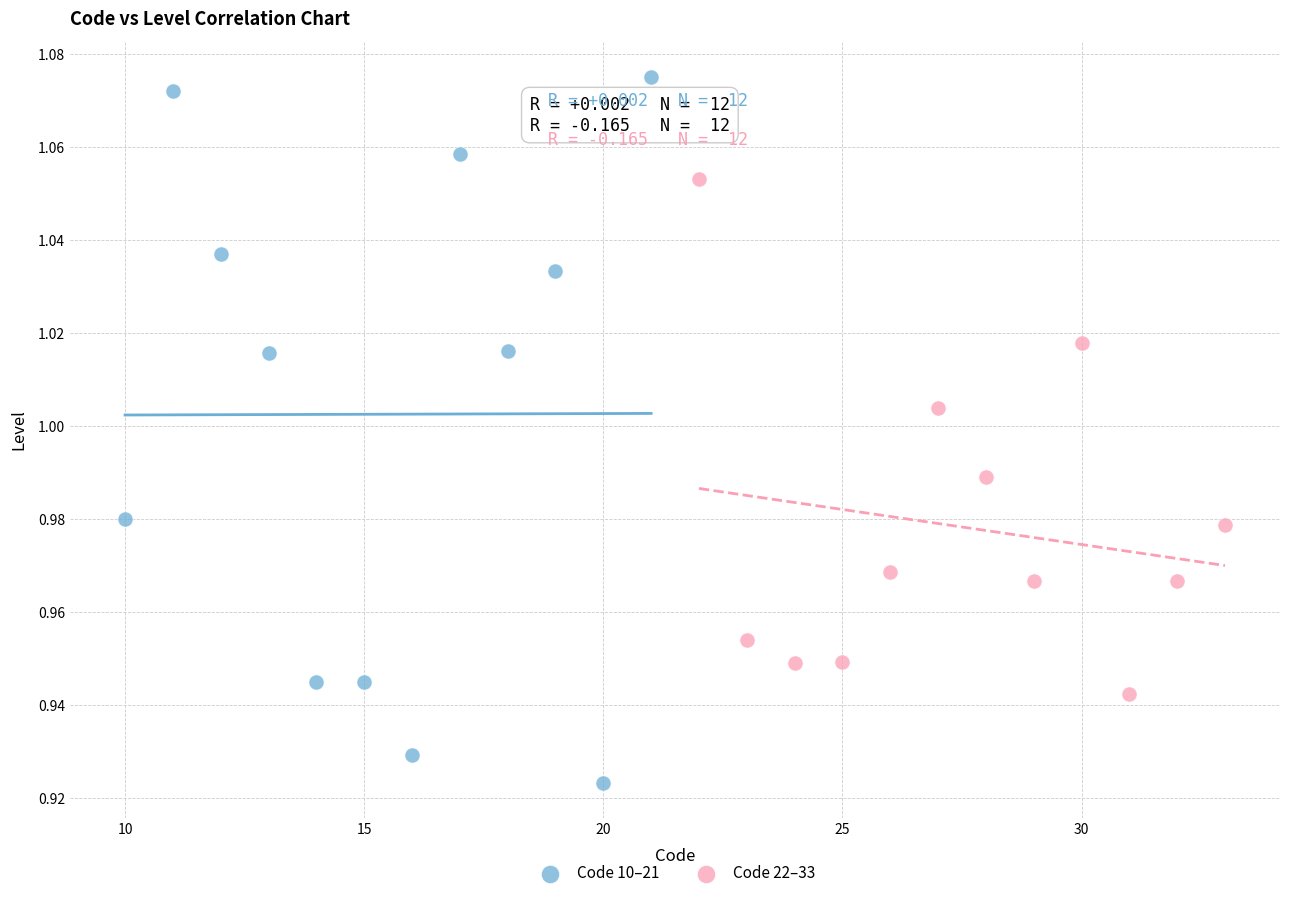

Which series reaches the maximum Y coordinate?

Code 10–21